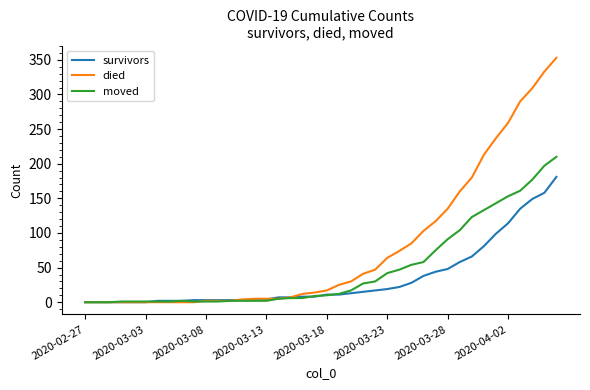

After their last crossing, which series has the higher values: moved or died?

died